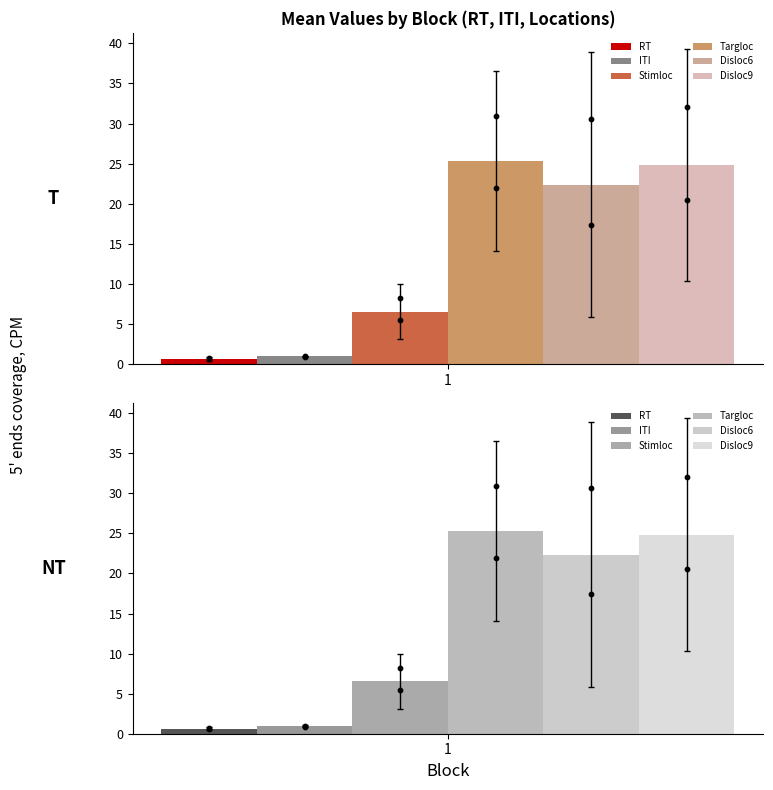

Which series reaches the maximum Y coordinate?

Disloc6